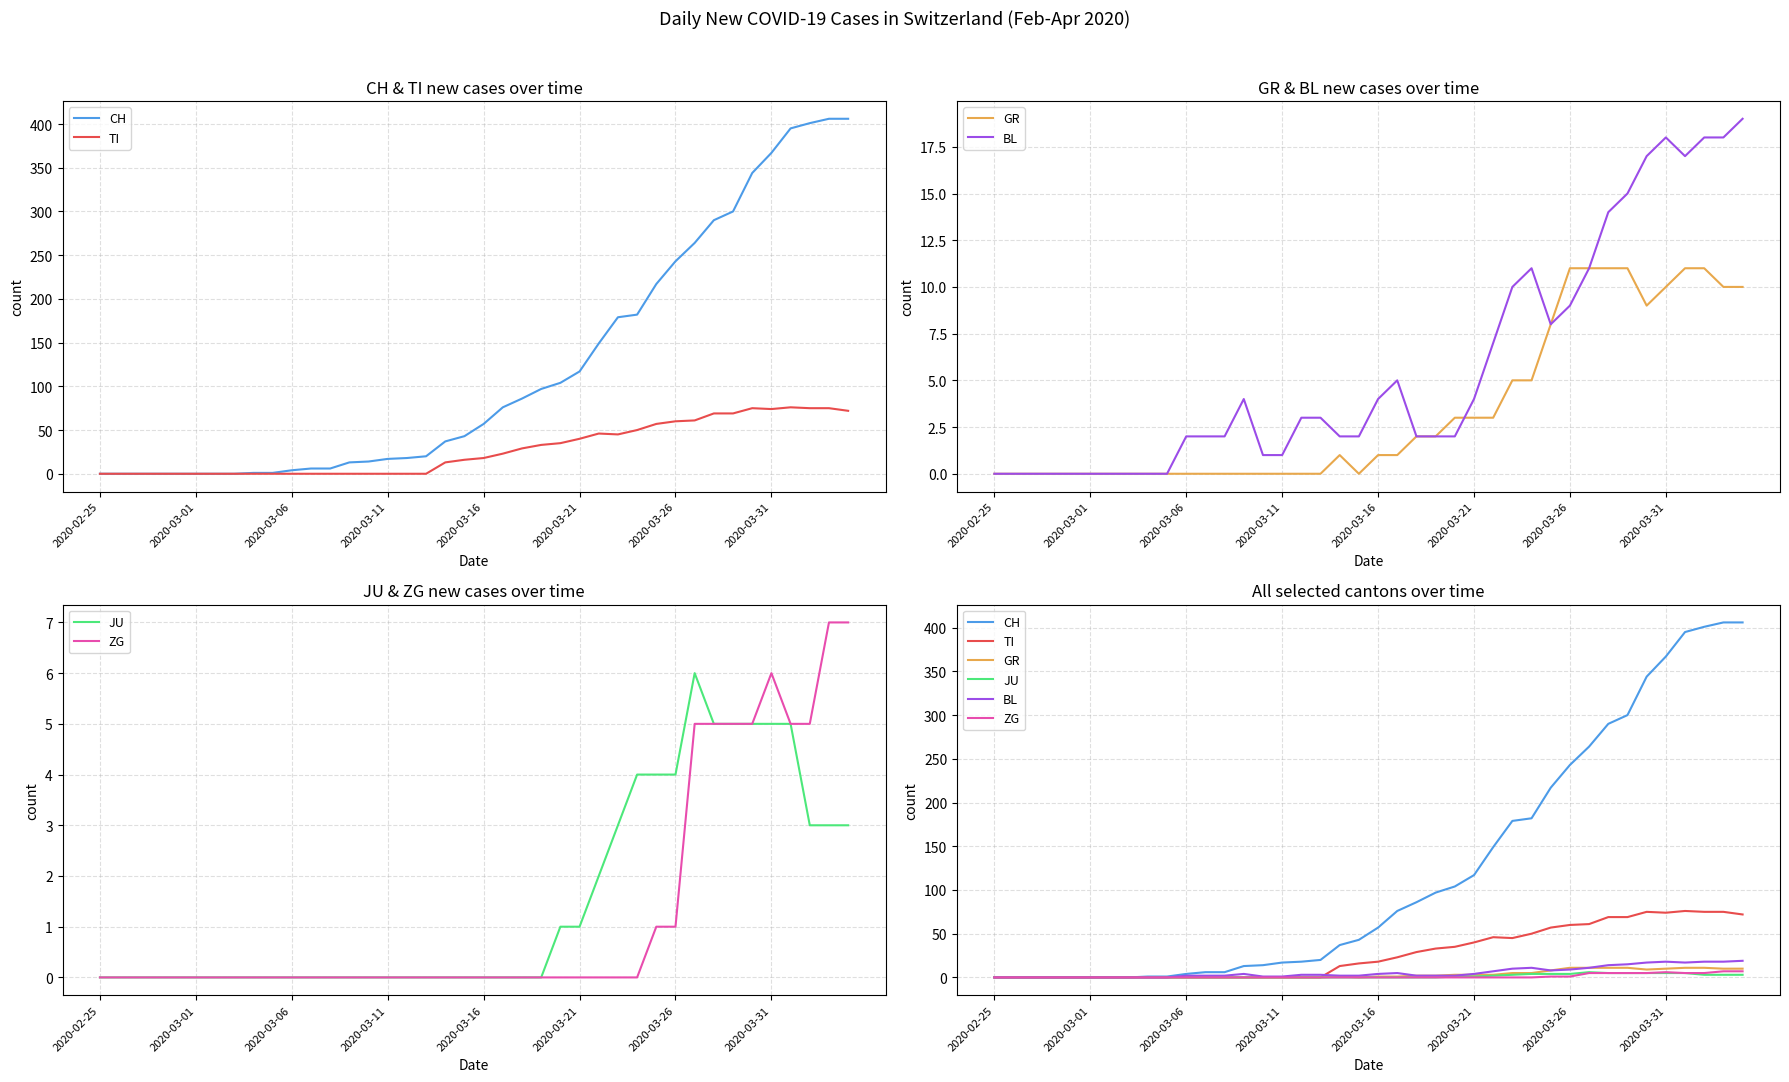

What is the difference between the highest and lowest values at 31?

259